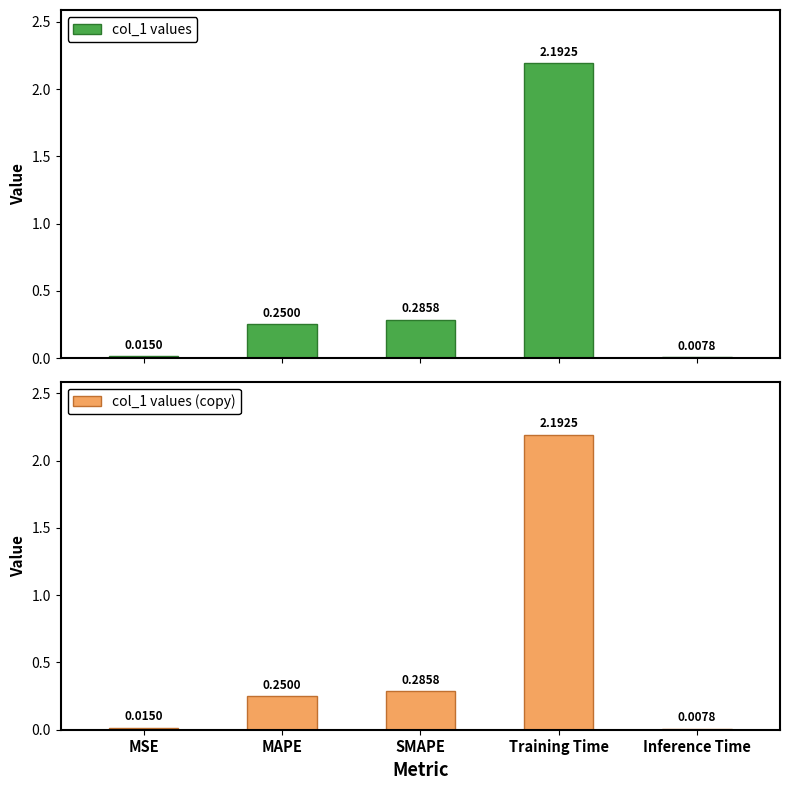

What is the label of the 4th bar from the right?

MAPE